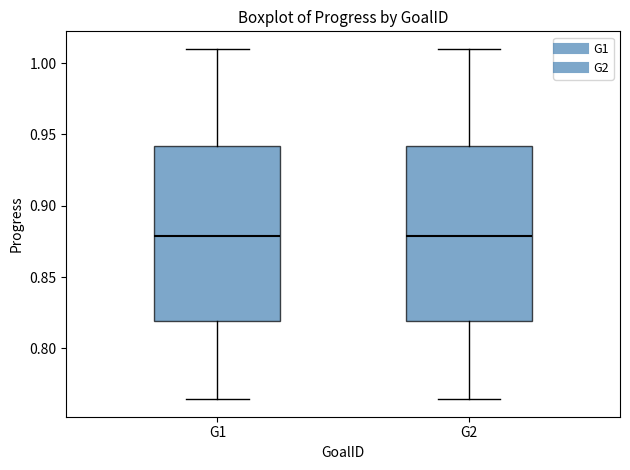

Reading left to right, read every box against the y-axis: the position of its median line, the range the box covers, and the ends of its whiskers. The values are not printed on the chart, so give them approximately, as read against the axis.

G1: median 0.880, box 0.820 to 0.940, whiskers 0.765 to 1.010
G2: median 0.880, box 0.820 to 0.940, whiskers 0.765 to 1.010